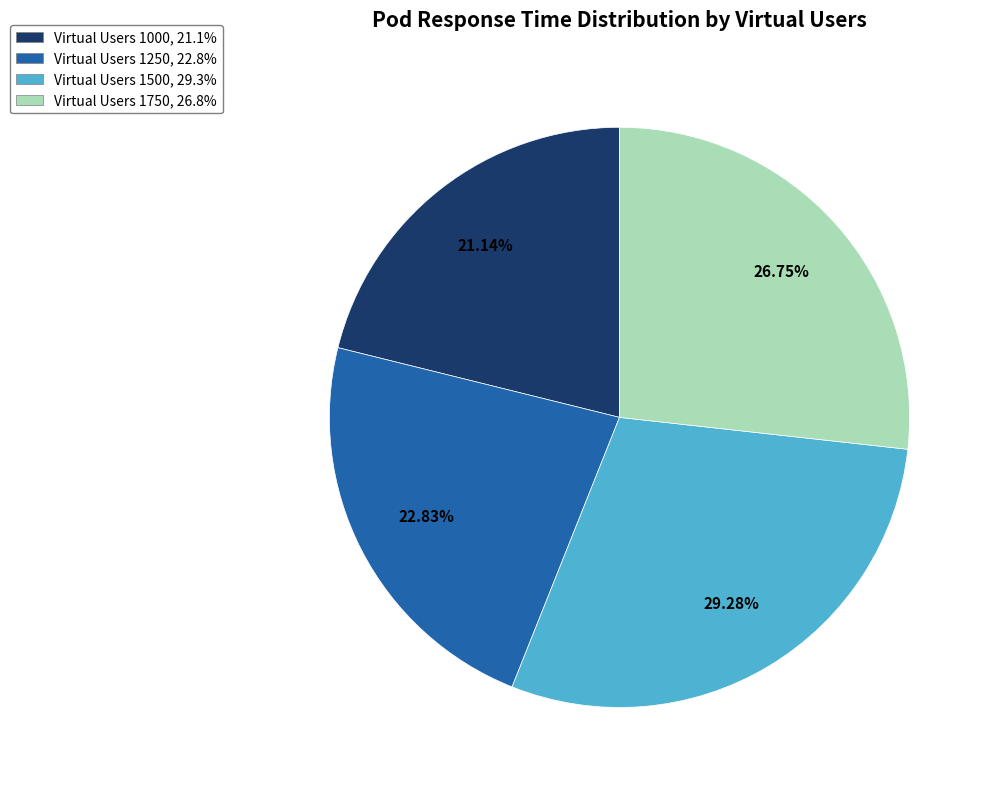

Is there a majority slice in this chart?

No